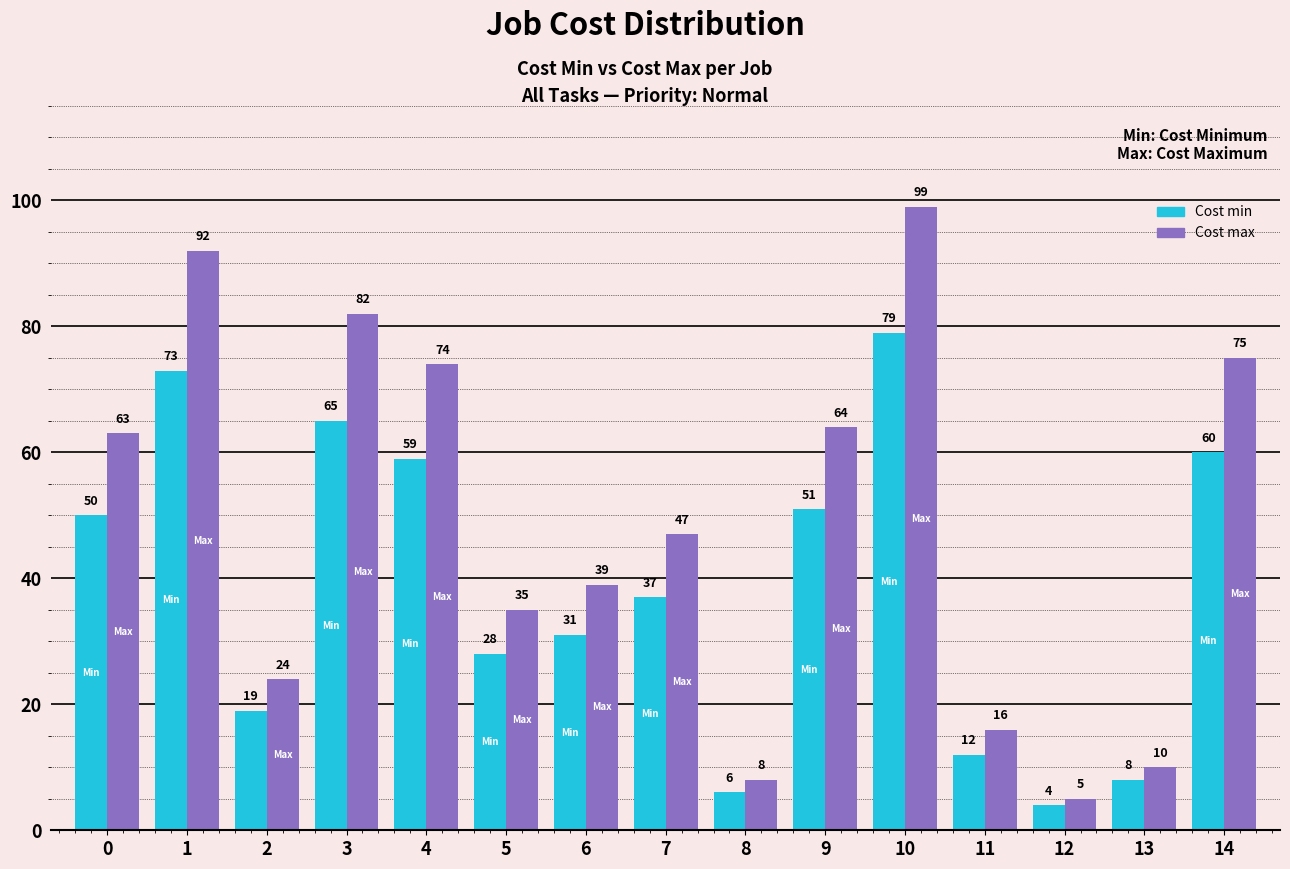

At 3, list the series in order from smallest to largest.

Cost min, Cost max